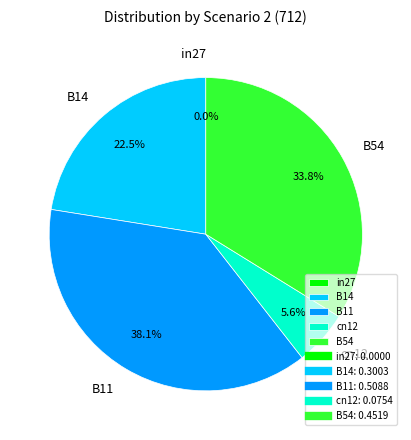

To the nearest percent, what portion does B14 represent?

22%